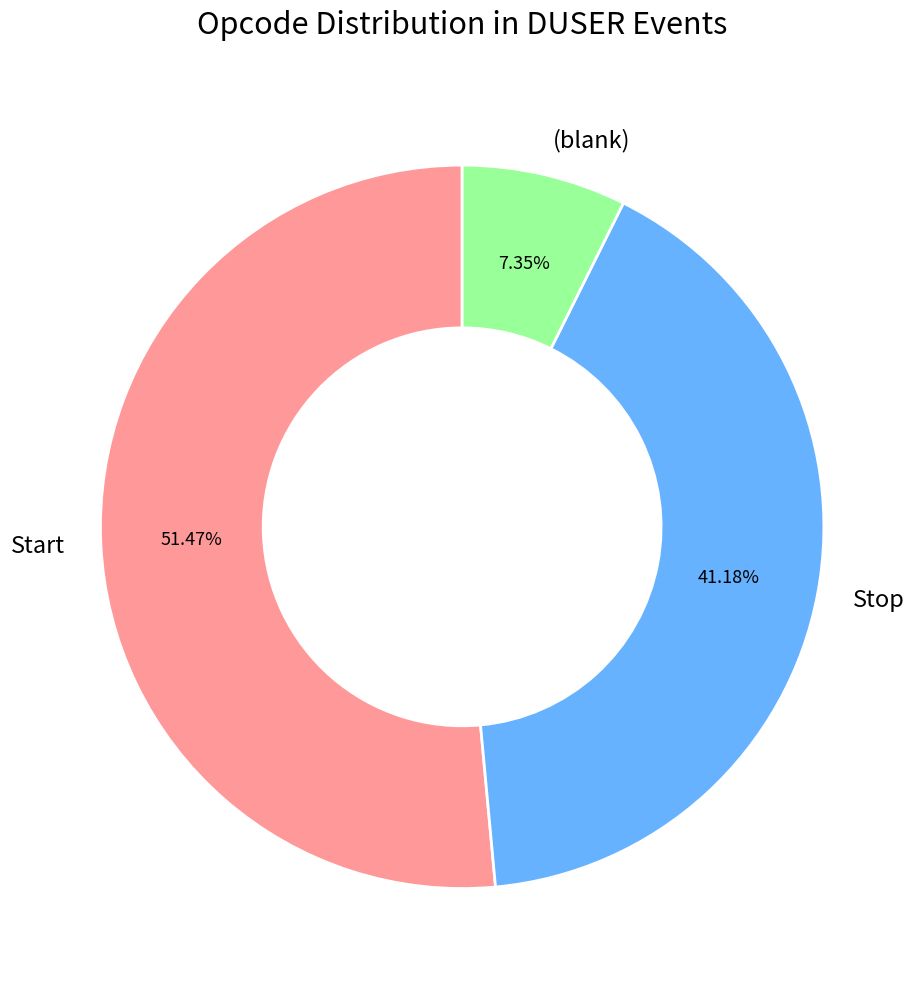

Does (blank) account for over 50% of the chart?

No